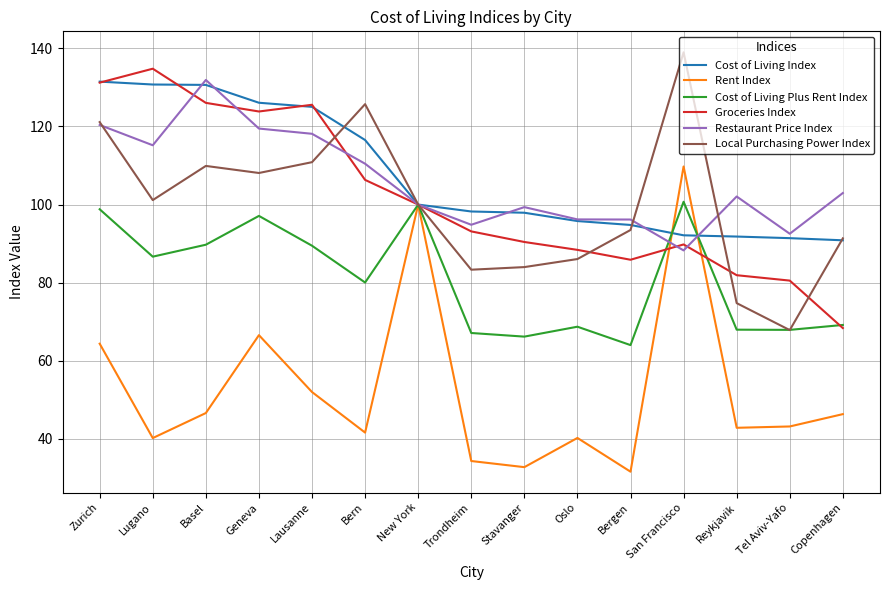

Which series has the widest spread of values?

Rent Index